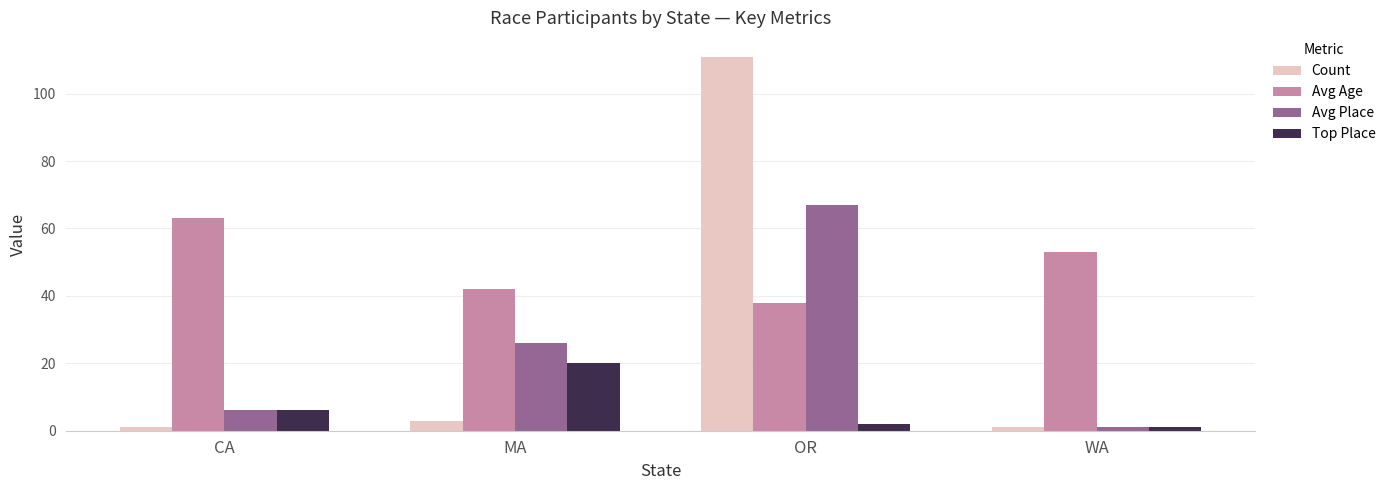

What is the label of the 1st bar from the right?

WA